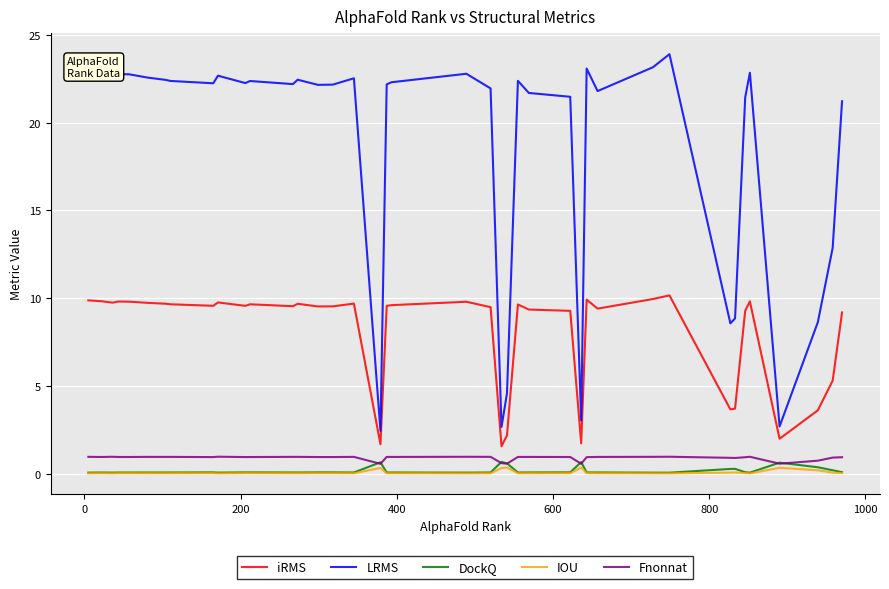

Does the chart display data point markers on the line(s)?

No